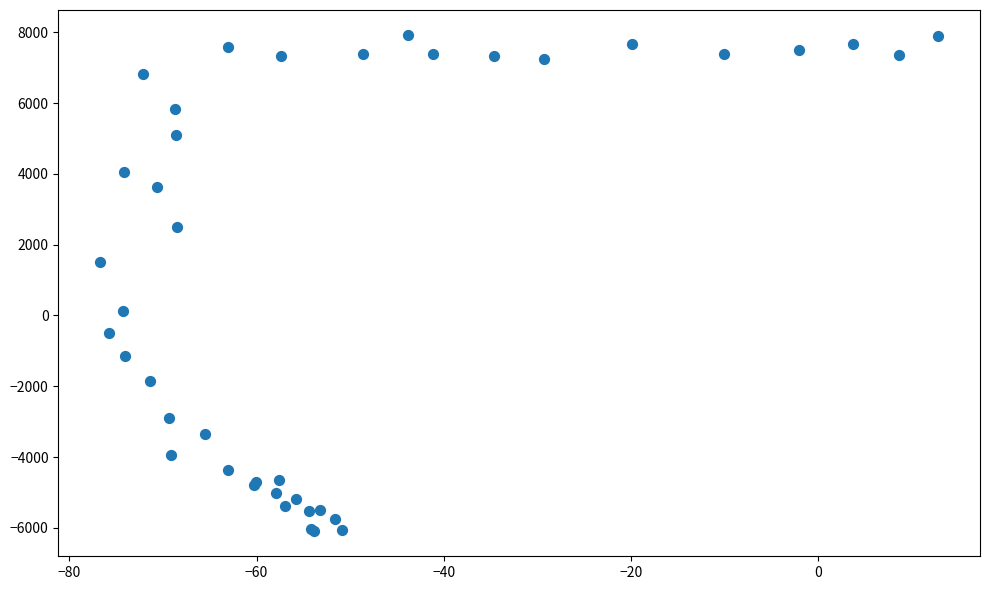

What Y value in the scatter plot is closest to 914?

1517.0